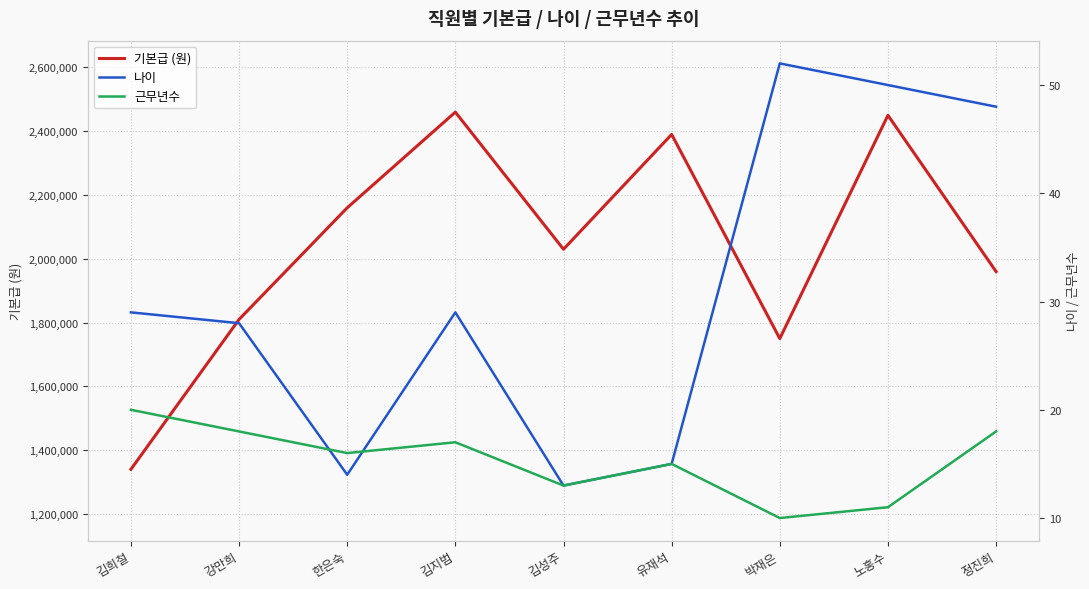

What is the lowest value of the 나이 series?

13